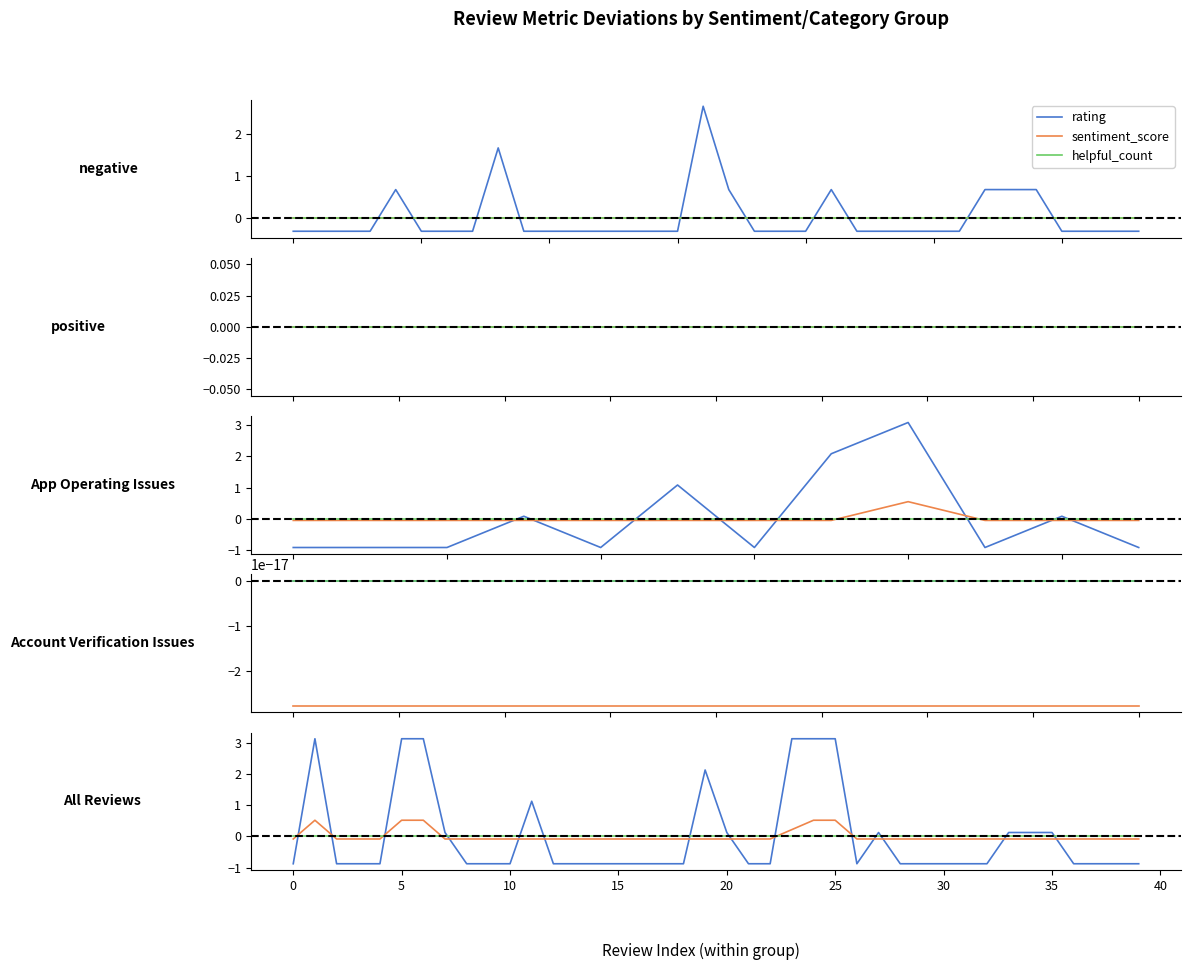

True or false: sentiment_score has a value of 0.5 at 24.

True